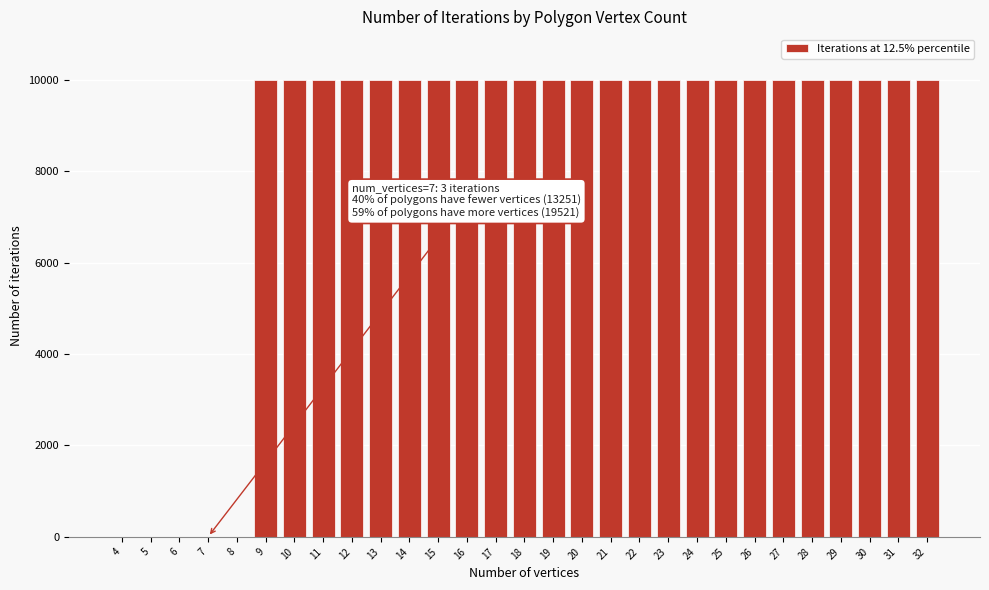

What is the ratio of the value at 13 to the value at 22?

1.0